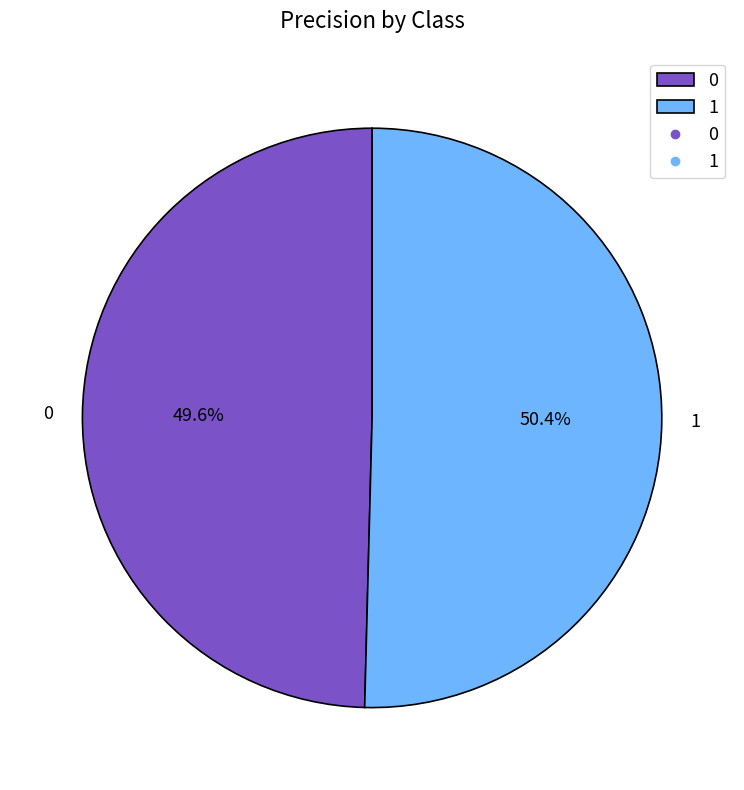

What percentage is NOT represented by 0?

50.4%